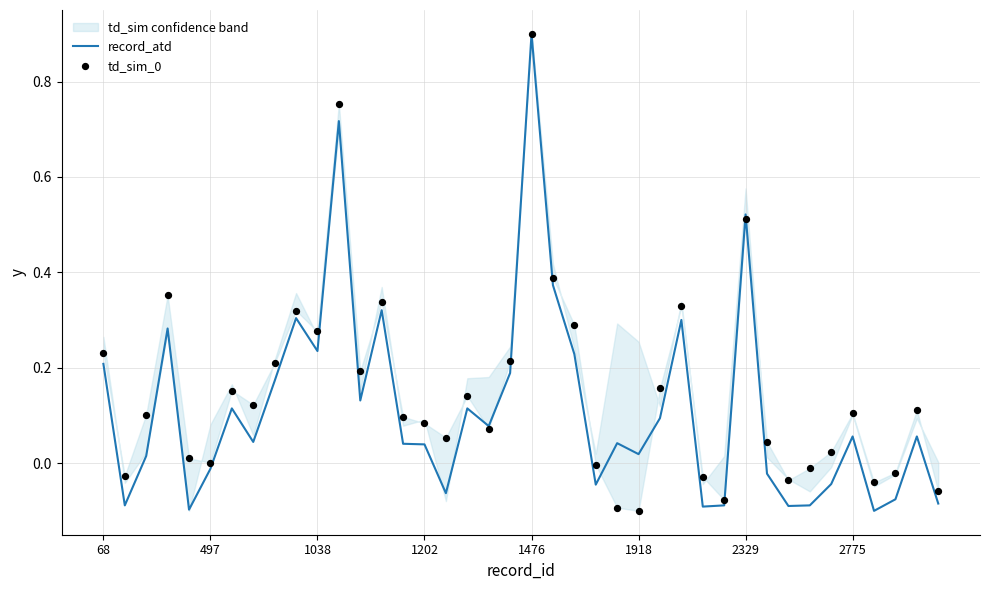

True or false: record_atd has a value of 0.0 at 2775.

False